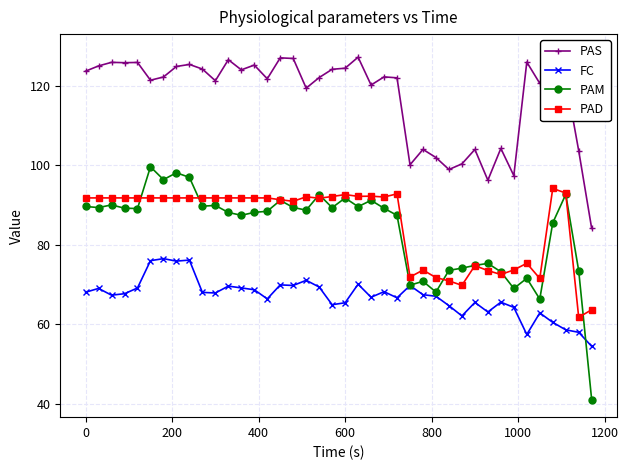

How many data points in PAS are above 122?

22